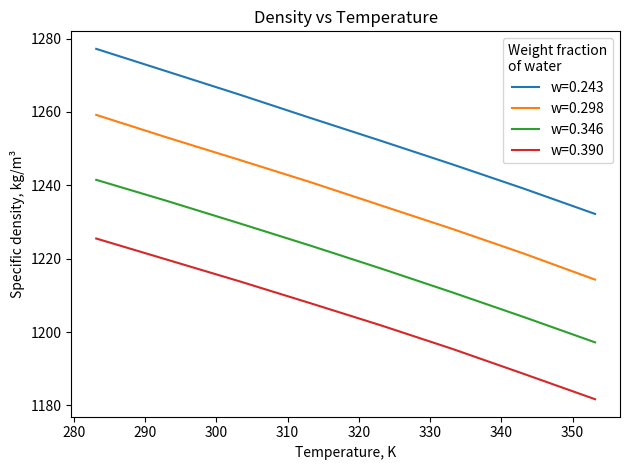

Does the chart have visible grid lines?

No